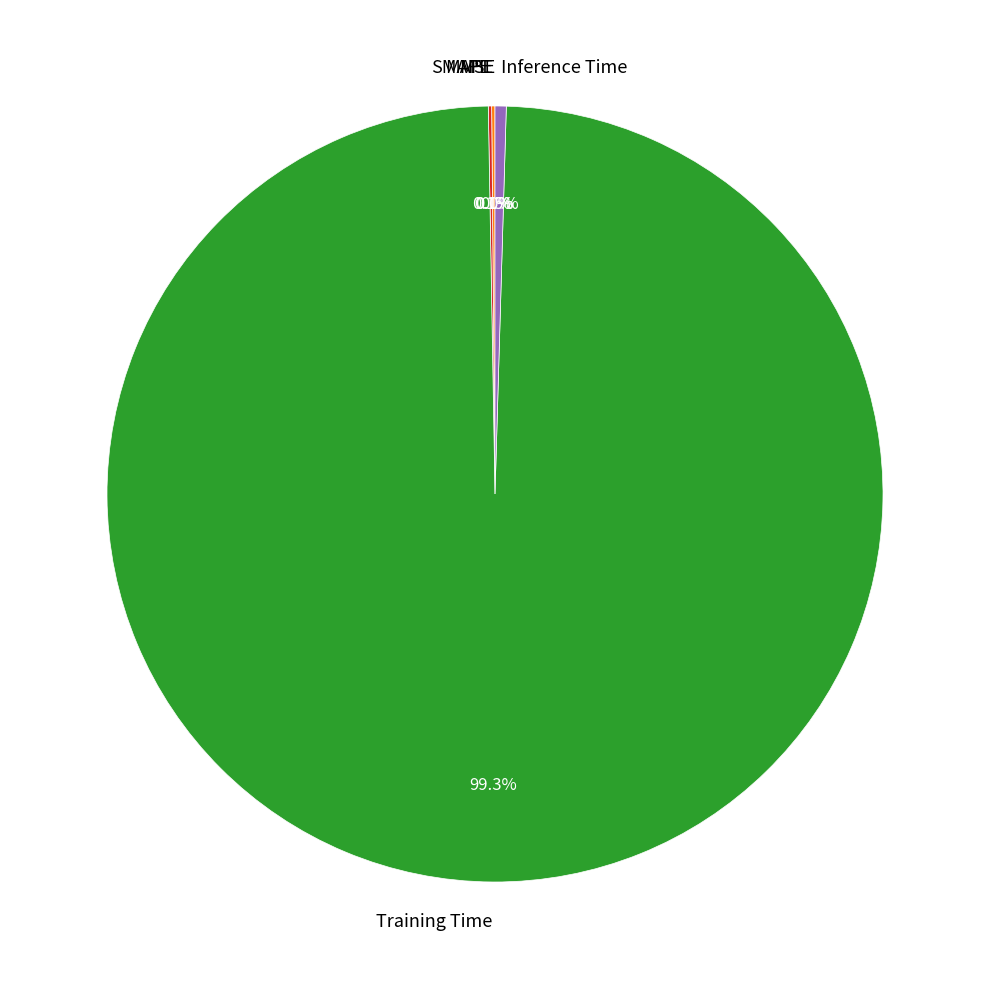

Is there a majority slice in this chart?

Yes